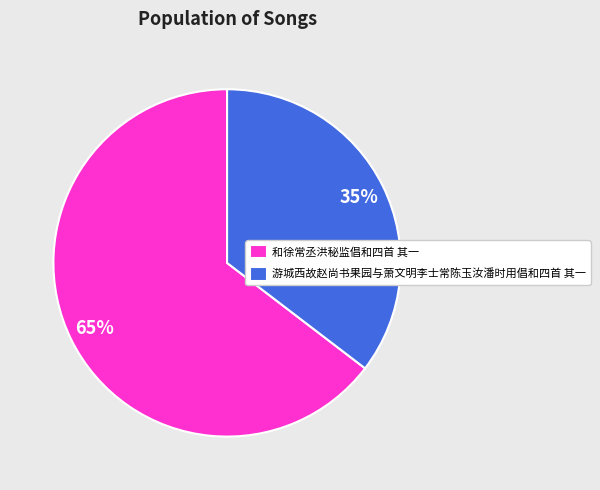

What is the largest slice in the pie chart?

和徐常丞洪秘监倡和四首 其一